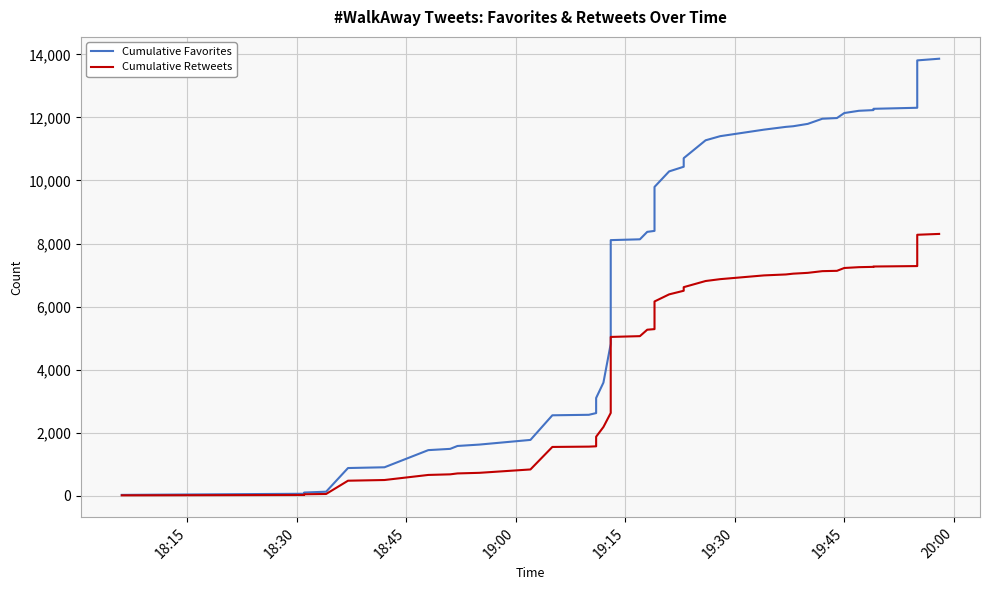

What is the value of the Cumulative Favorites point at the 22nd from the left?

9795